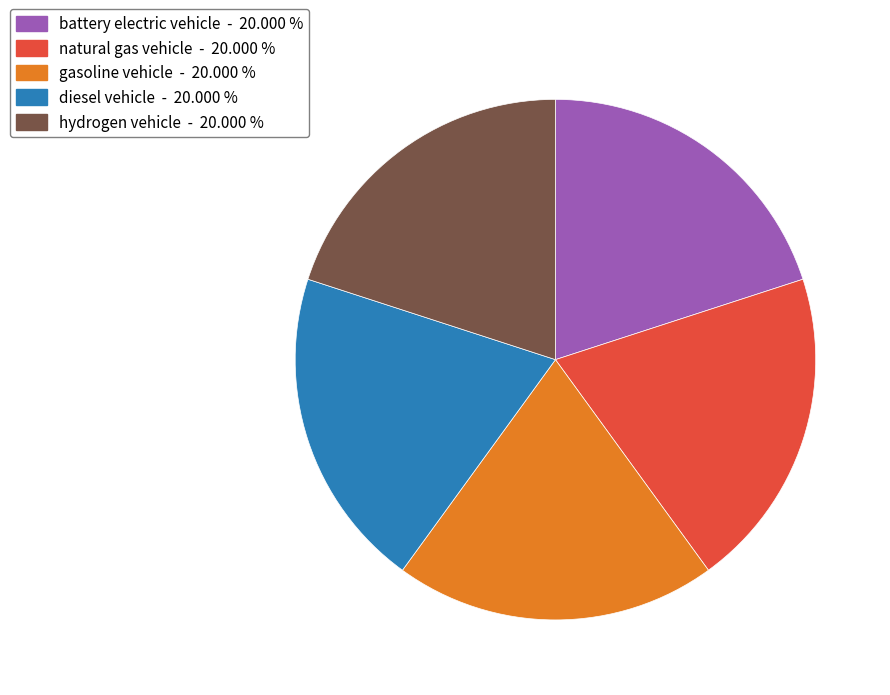

Is there any slice that represents more than half of the pie?

No